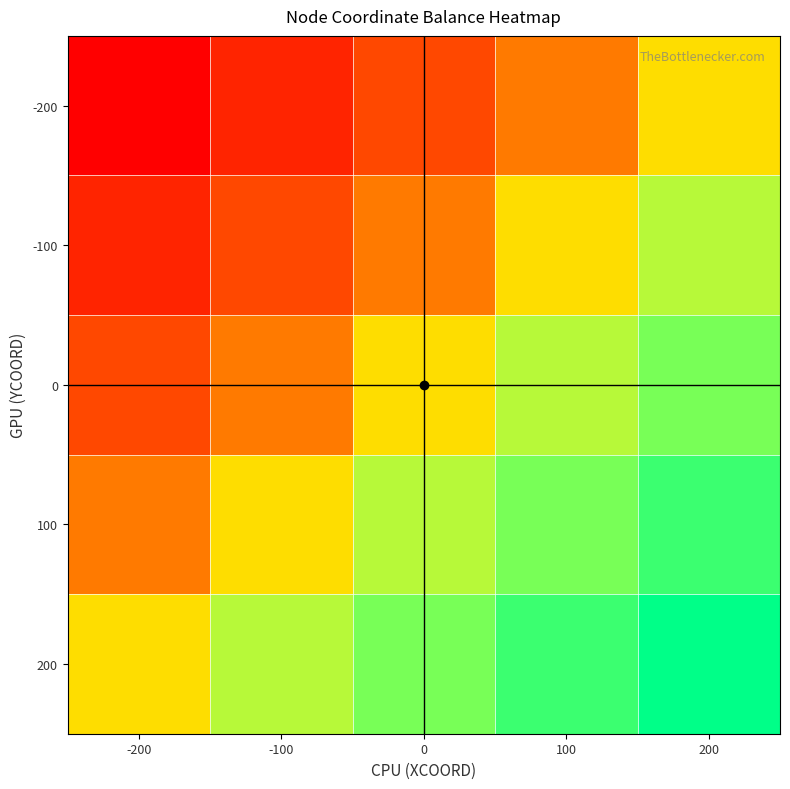

Reading left to right, transcribe all the data shown in this chart.

-200: -200=0.0	-100=0.1	0=0.2	100=0.4	200=0.5
-100: -200=0.1	-100=0.2	0=0.4	100=0.5	200=0.6
0: -200=0.2	-100=0.4	0=0.5	100=0.6	200=0.8
100: -200=0.4	-100=0.5	0=0.6	100=0.8	200=0.9
200: -200=0.5	-100=0.6	0=0.8	100=0.9	200=1.0